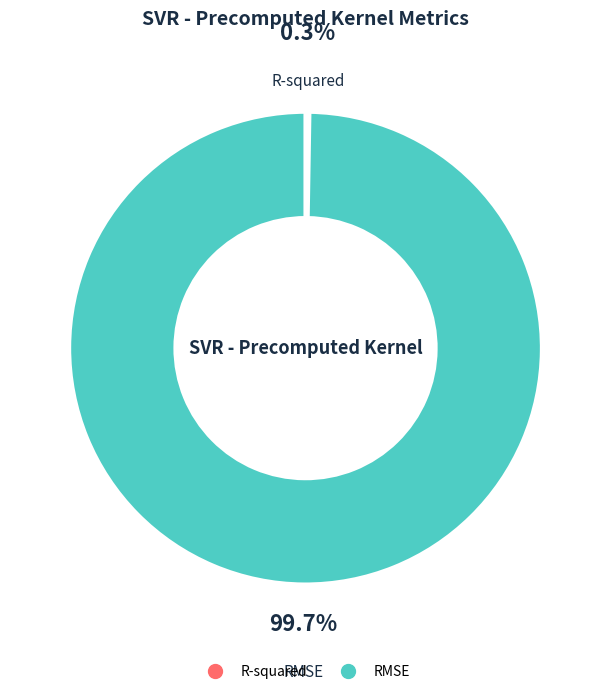

Which category accounts for the majority?

RMSE